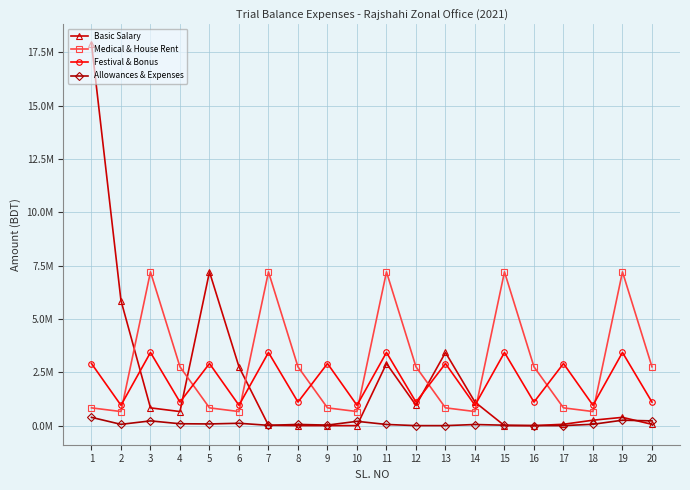

True or false: Allowances & Expenses has a value of 43810.4 at 4.

False